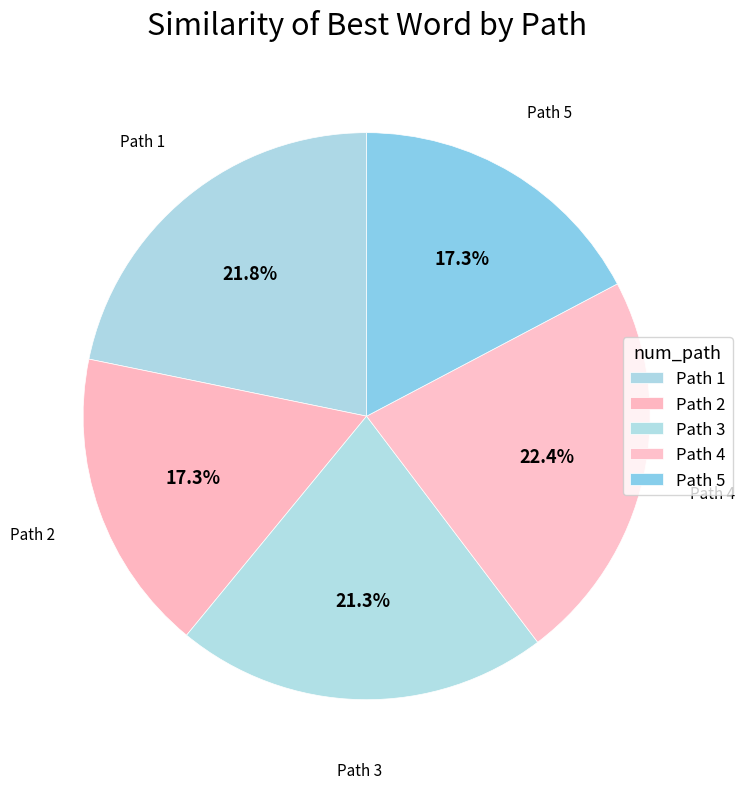

To the nearest percent, what is the difference between the largest and smallest slice percentages?

5%